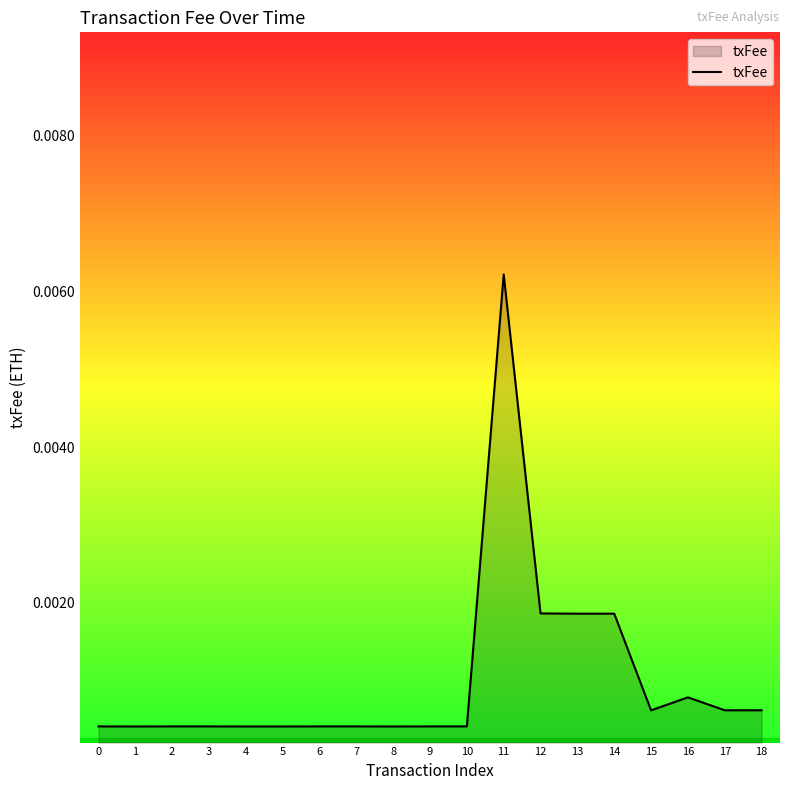

Which label corresponds to the largest value in the chart?

11